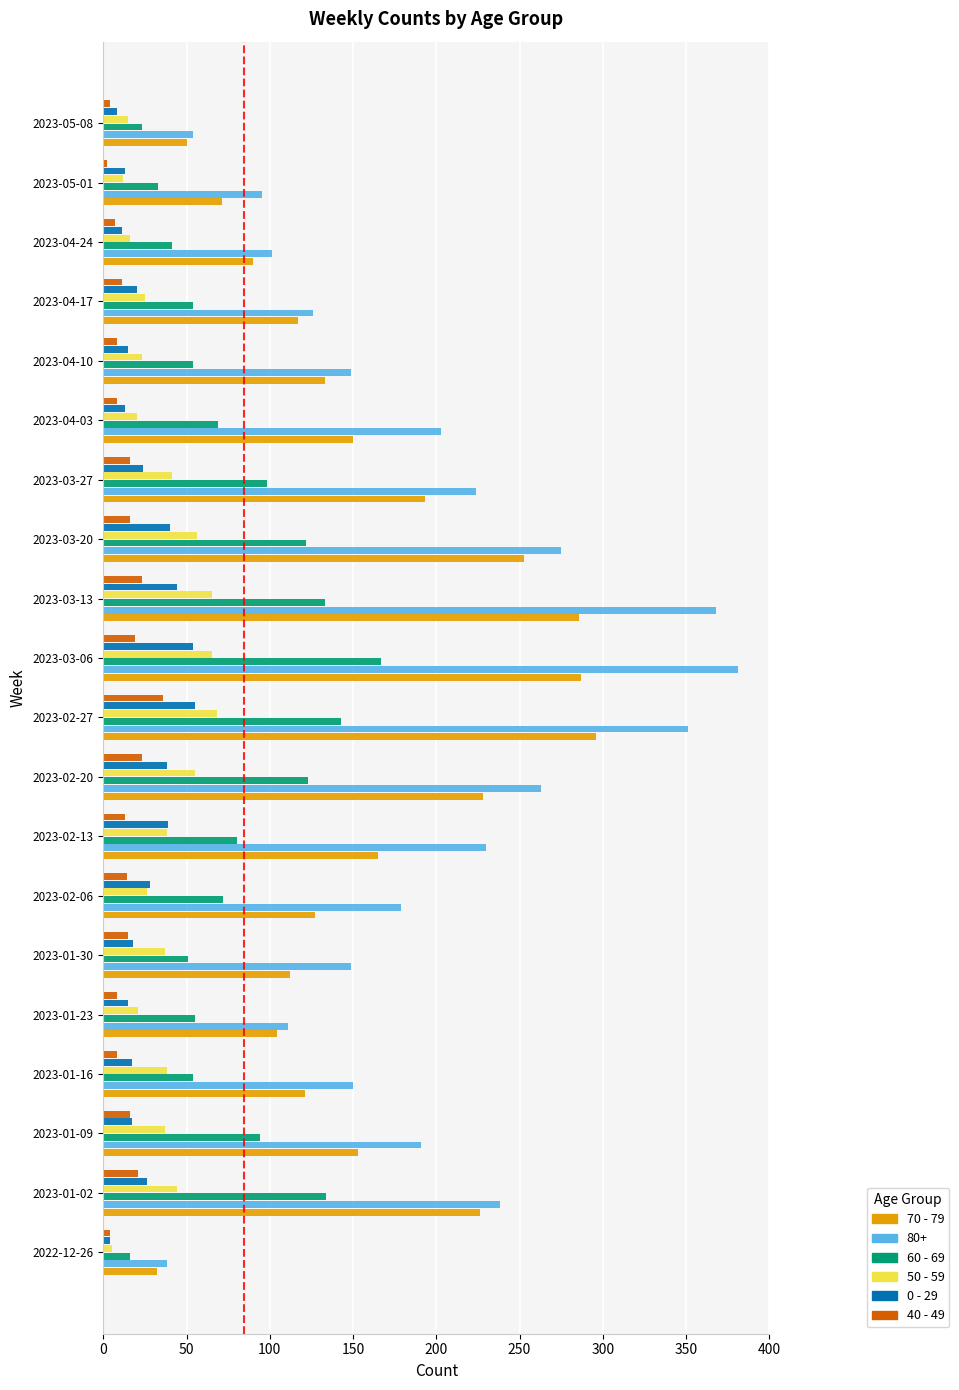

Is it true that 70 - 79 equals 28 at 2023-01-30?

False